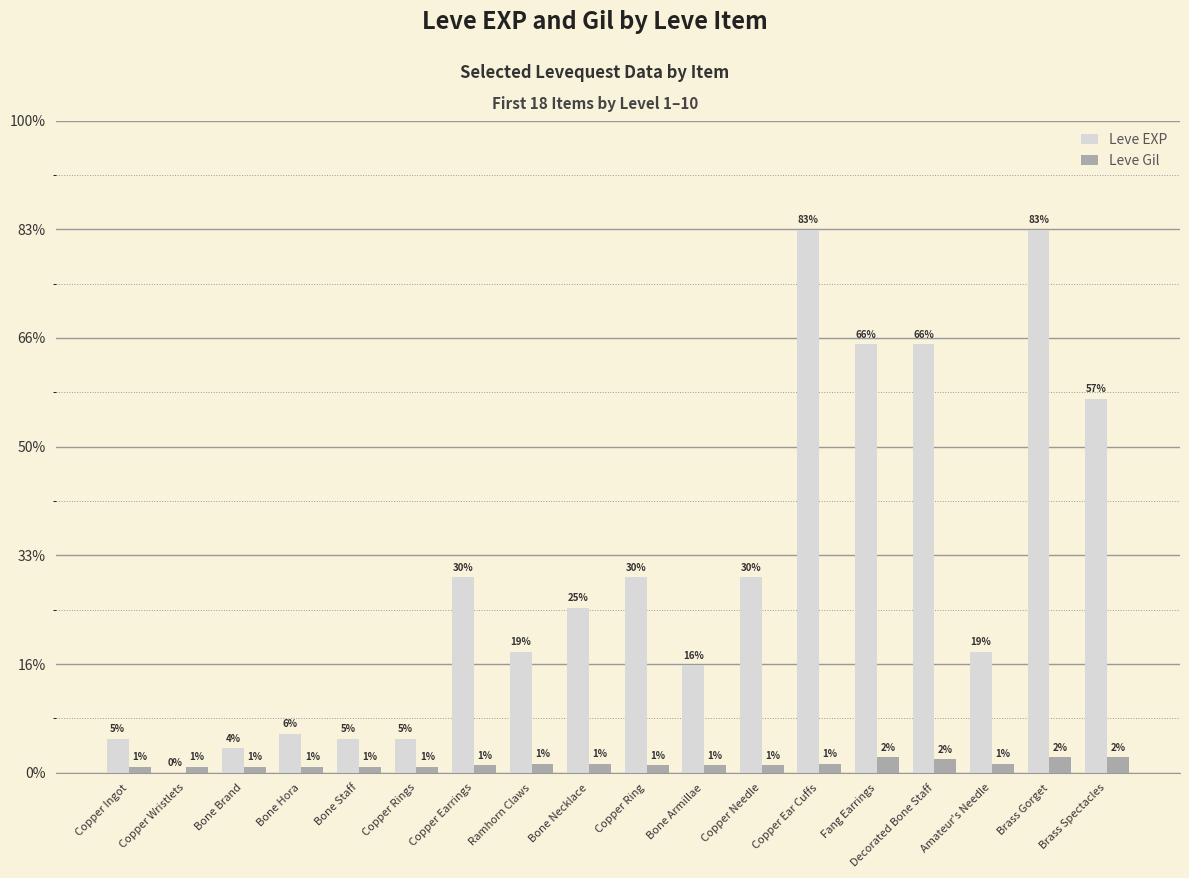

What are all the series names shown in the legend?

Leve EXP, Leve Gil